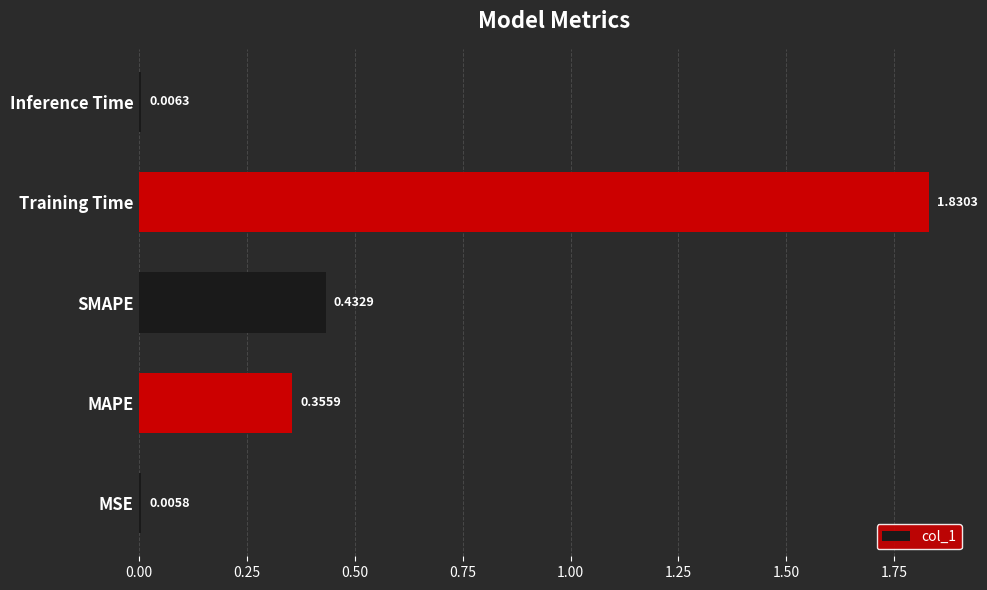

What is the average value?

0.5